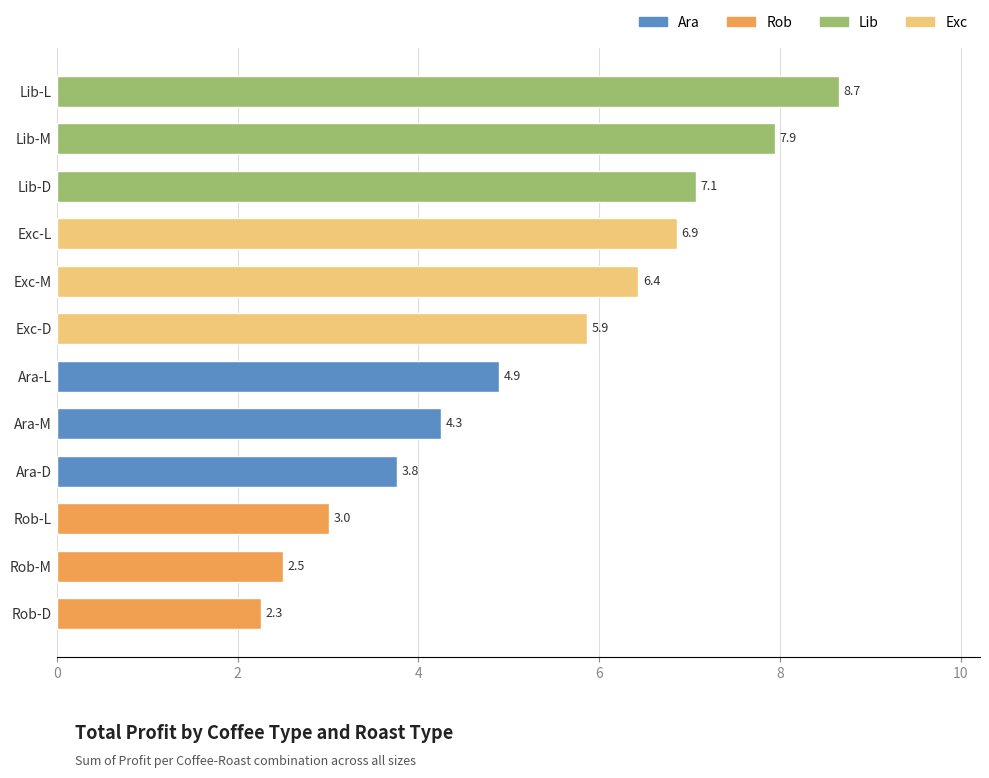

Reading bottom to top, transcribe all the data shown in this chart.

Rob-D=2.3	Rob-M=2.5	Rob-L=3.0	Ara-D=3.8	Ara-M=4.3	Ara-L=4.9	Exc-D=5.9	Exc-M=6.4	Exc-L=6.9	Lib-D=7.1	Lib-M=7.9	Lib-L=8.7